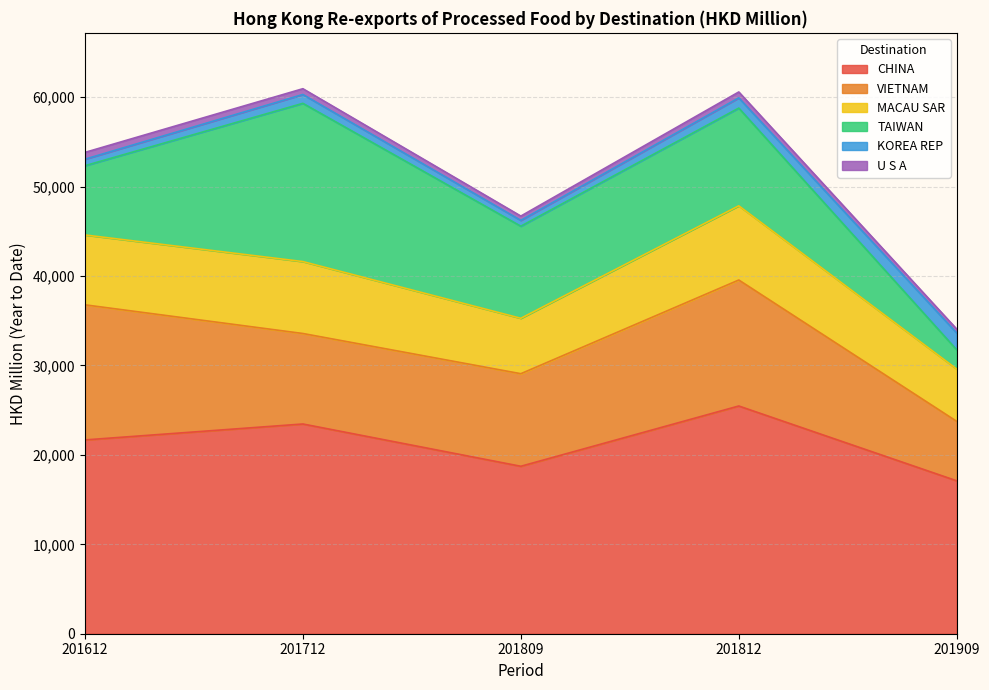

Is it true that VIETNAM equals 14090.5 at 201812?

True